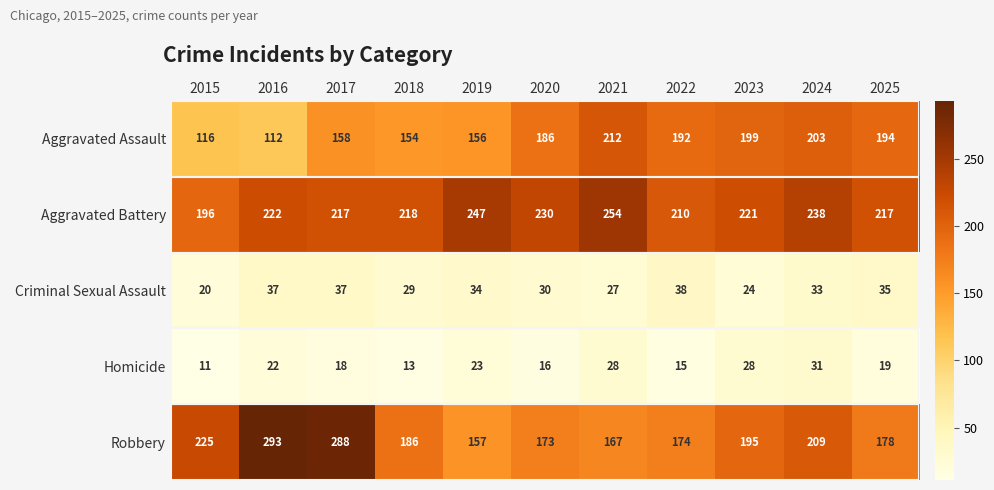

What value does the Homicide series have at 2018?

13